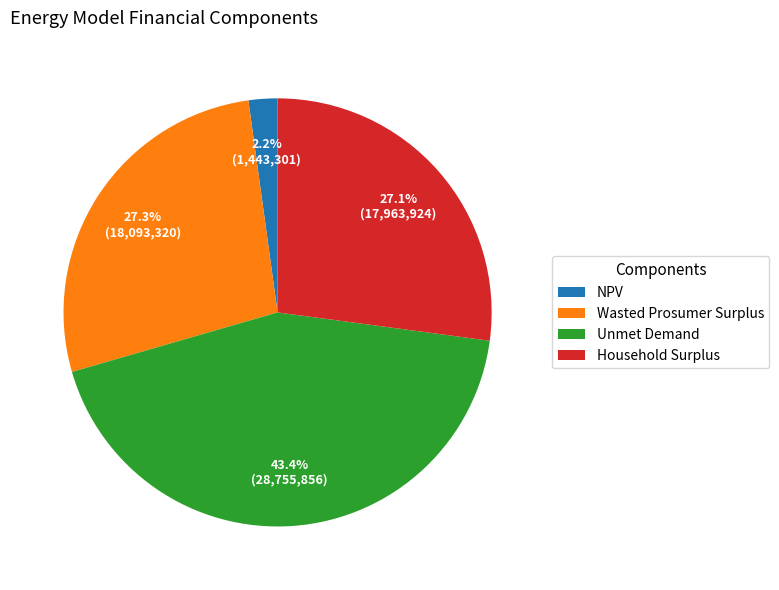

True or false: Household Surplus accounts for 27% of the total.

True